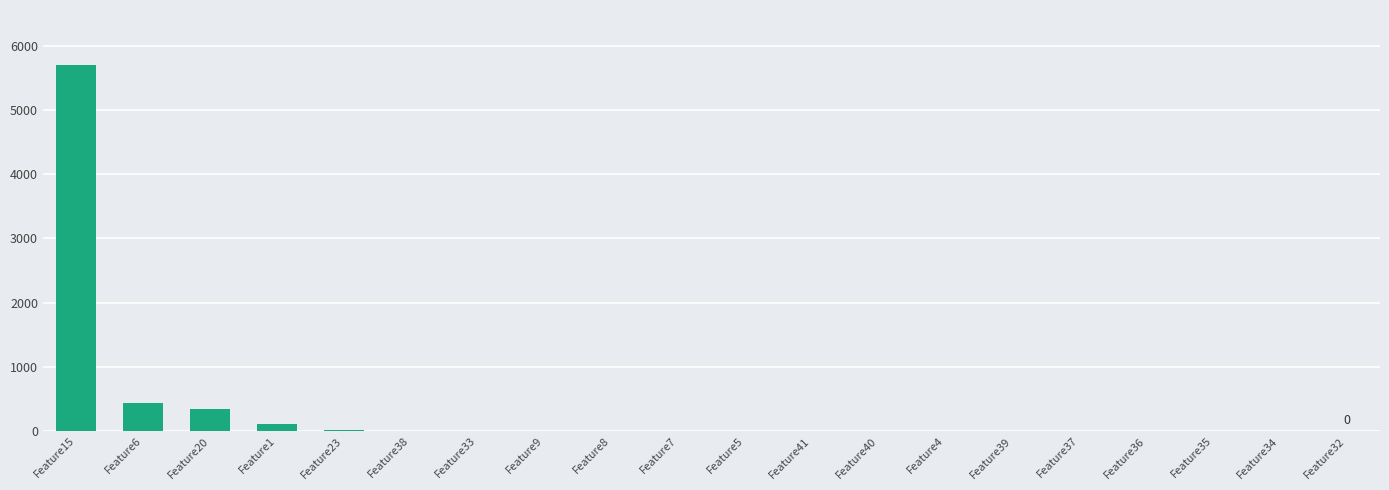

Is it true that the value at Feature4 is 0?

True